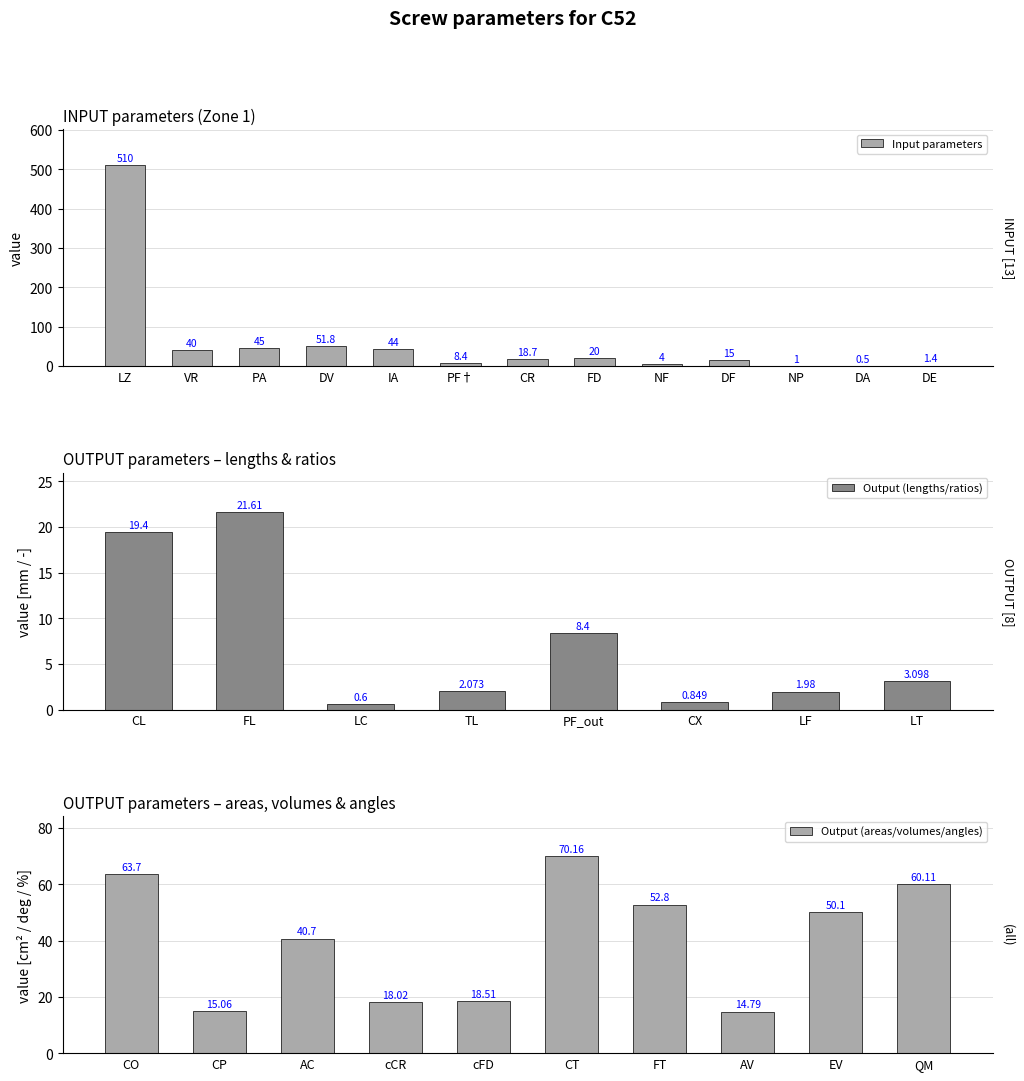

How many values are below 18?

6